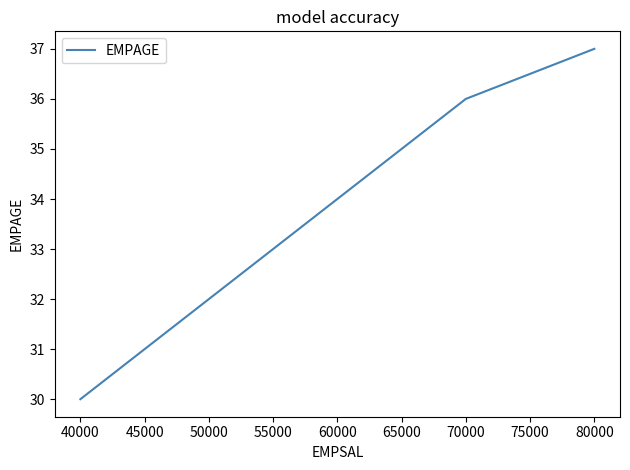

Which label corresponds to the smallest value in the chart?

40000